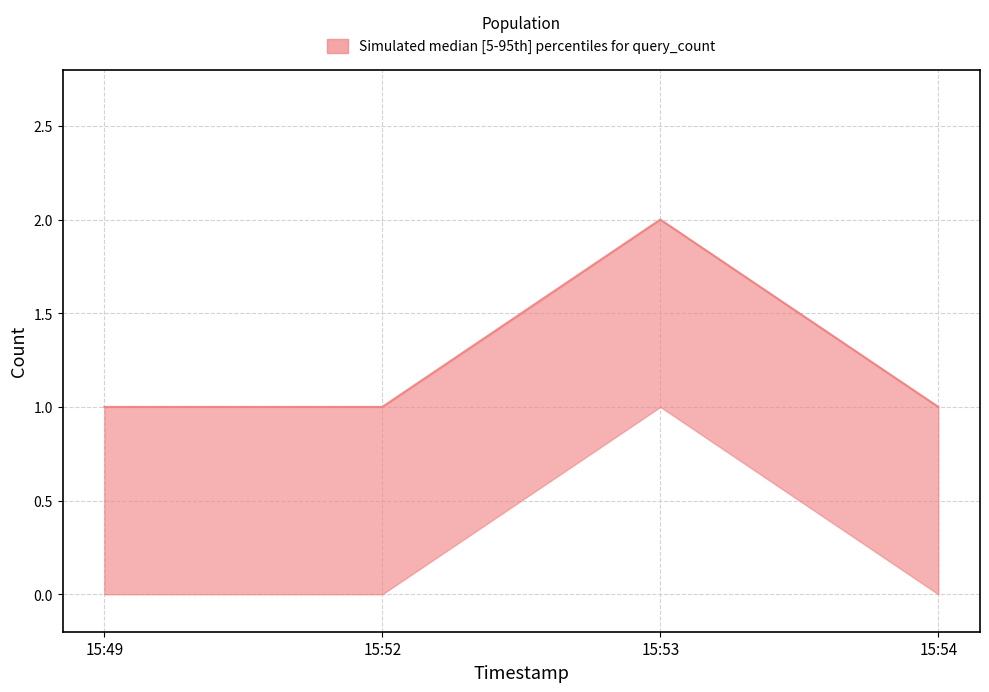

List the labels in order of value, largest first.

15:53, 15:49, 15:52, 15:54